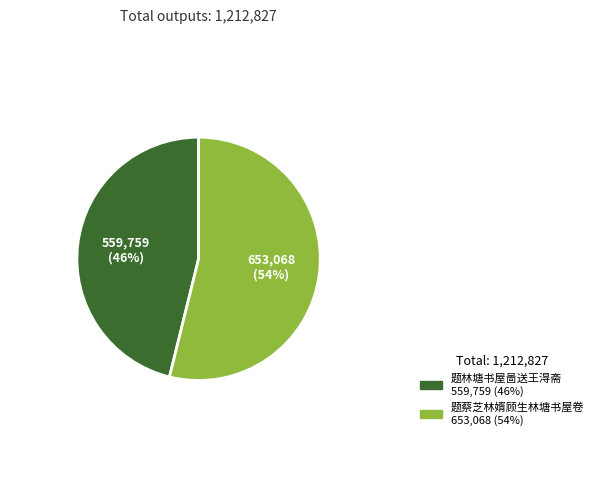

How many slices are in this pie chart?

2